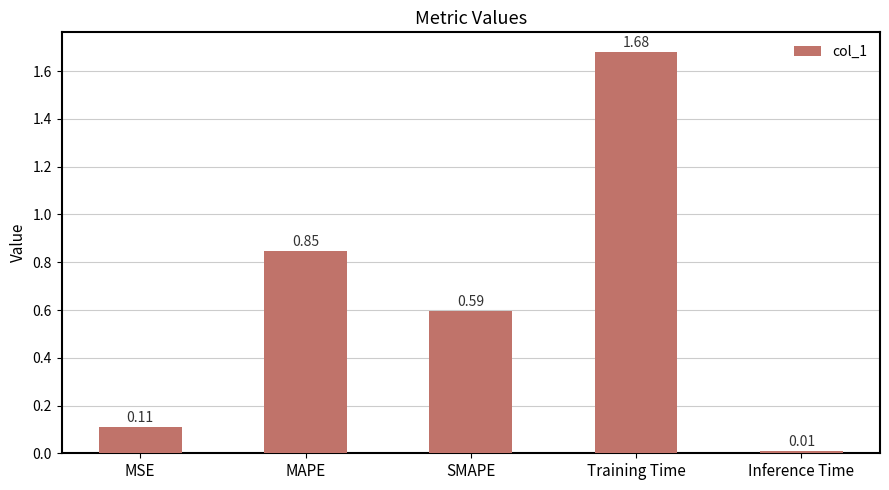

What is the change in value from MAPE to Training Time?

+0.8